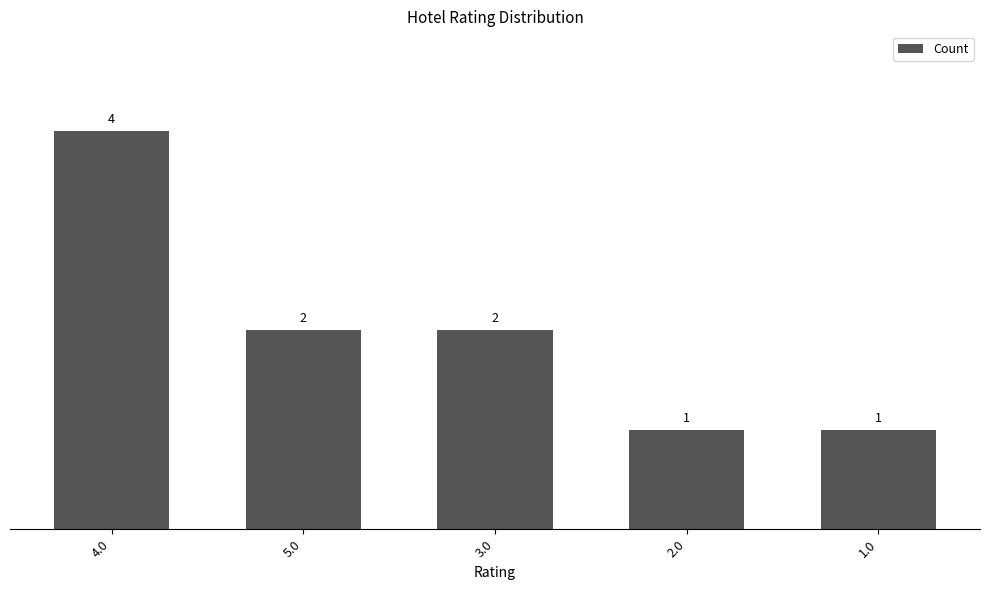

True or false: the data shows 4 at 4.0.

True